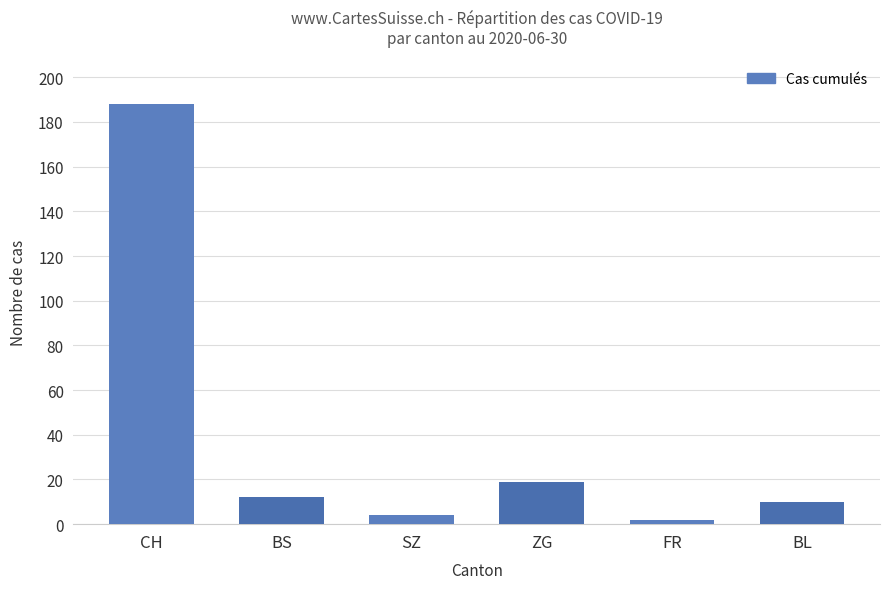

How many distinct data groups are displayed?

1